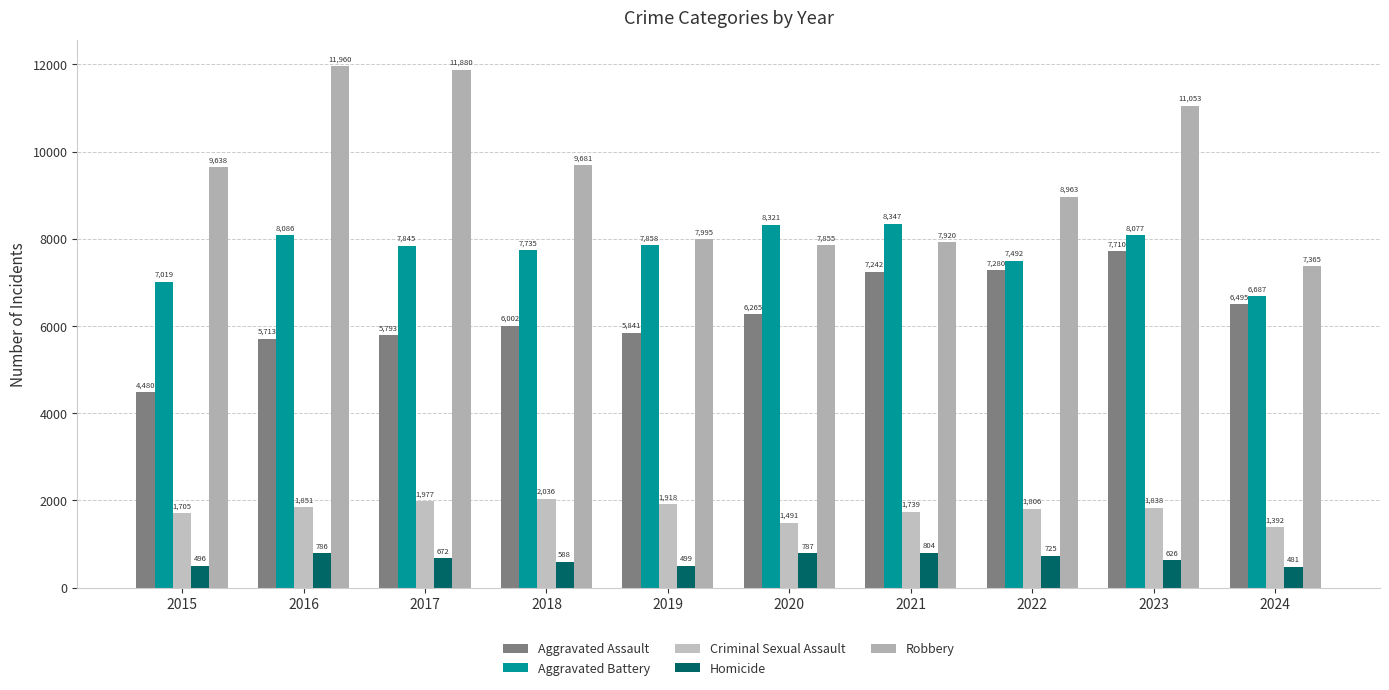

The value of Criminal Sexual Assault at 2020 is 1491. True or false?

True